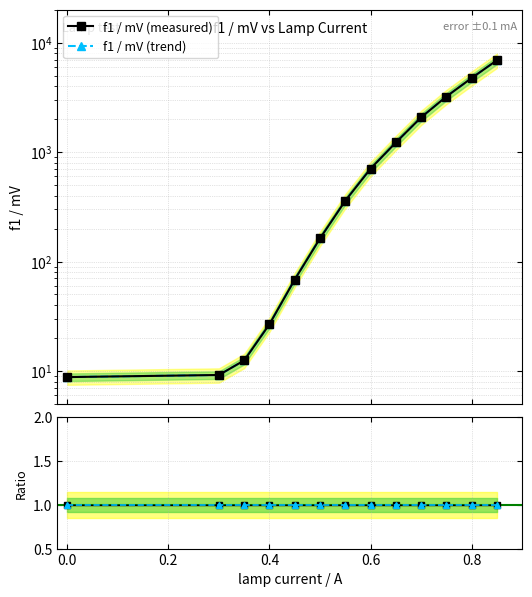

How many lines are shown in the chart?

4